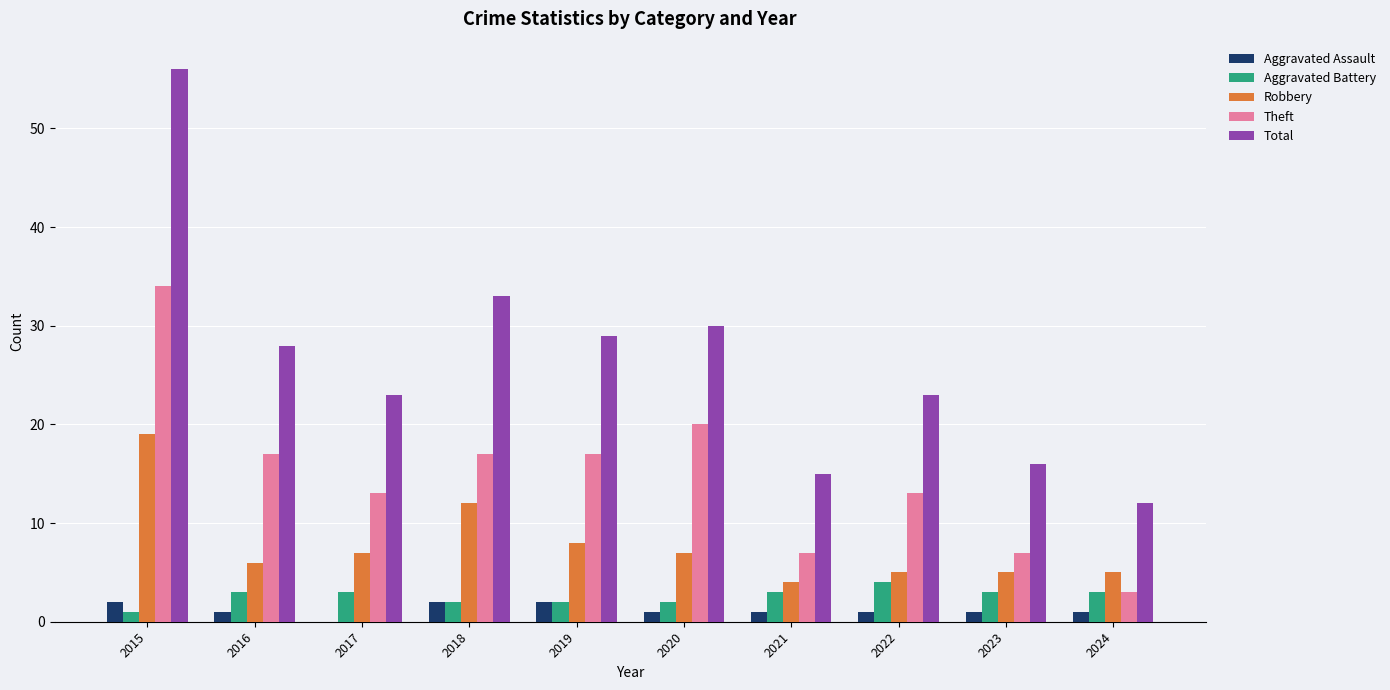

At which label does Theft first exceed 17?

2015